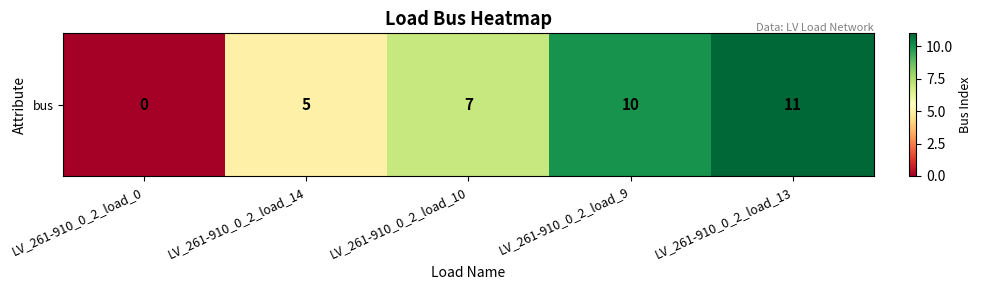

Reading left to right, extract all data points from this chart.

LV_261-910_0_2_load_0=0	LV_261-910_0_2_load_14=5	LV_261-910_0_2_load_10=7	LV_261-910_0_2_load_9=10	LV_261-910_0_2_load_13=11